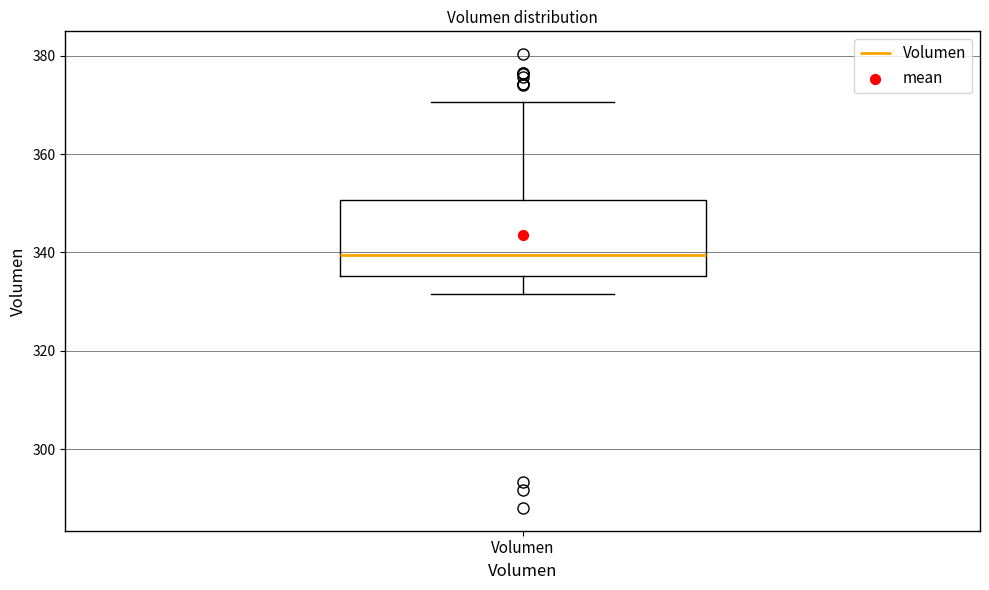

Read this box plot against the y-axis: the position of the median line, the range covered by the box, and the ends of both whiskers. The values are not printed on the chart, so give them approximately, as read against the axis.

median 340, box 336 to 350, whiskers 332 to 370